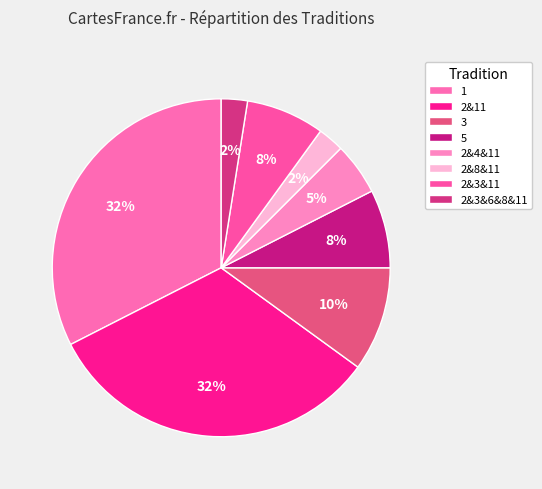

How many segments does this pie chart have?

8